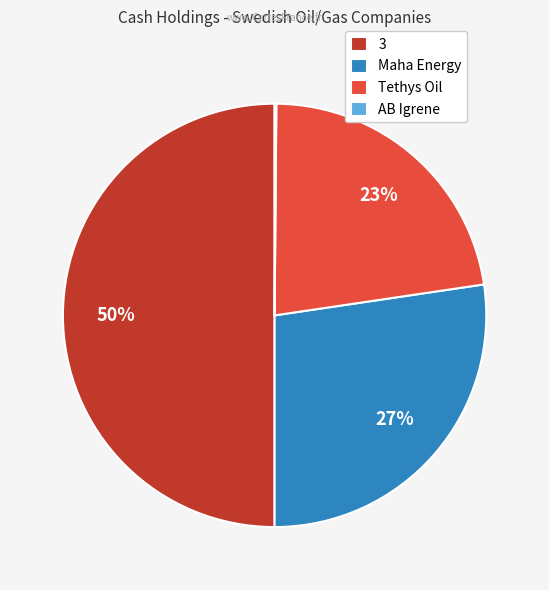

To the nearest percent, what percentage of the pie is 3?

50%